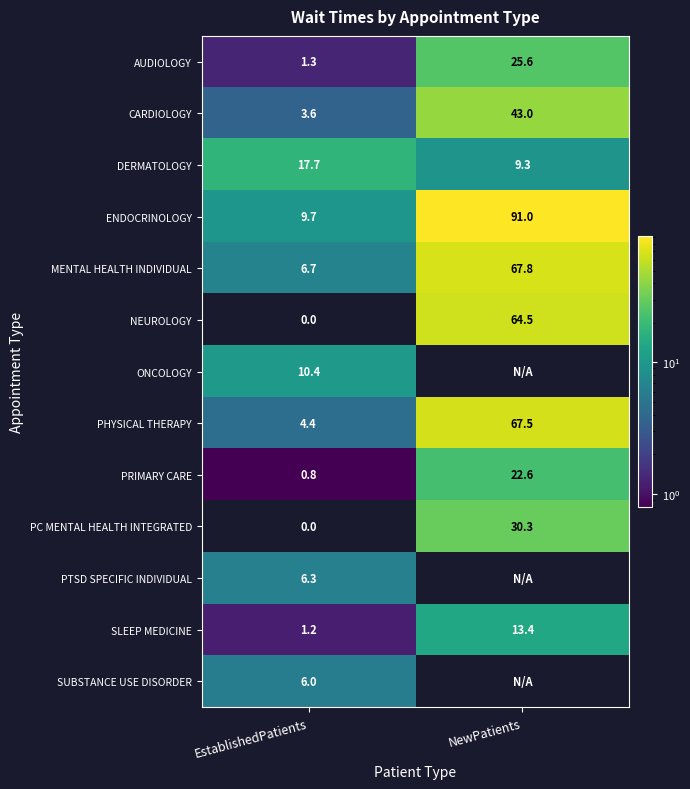

What is the difference between the maximum and minimum values in the AUDIOLOGY series?

24.3